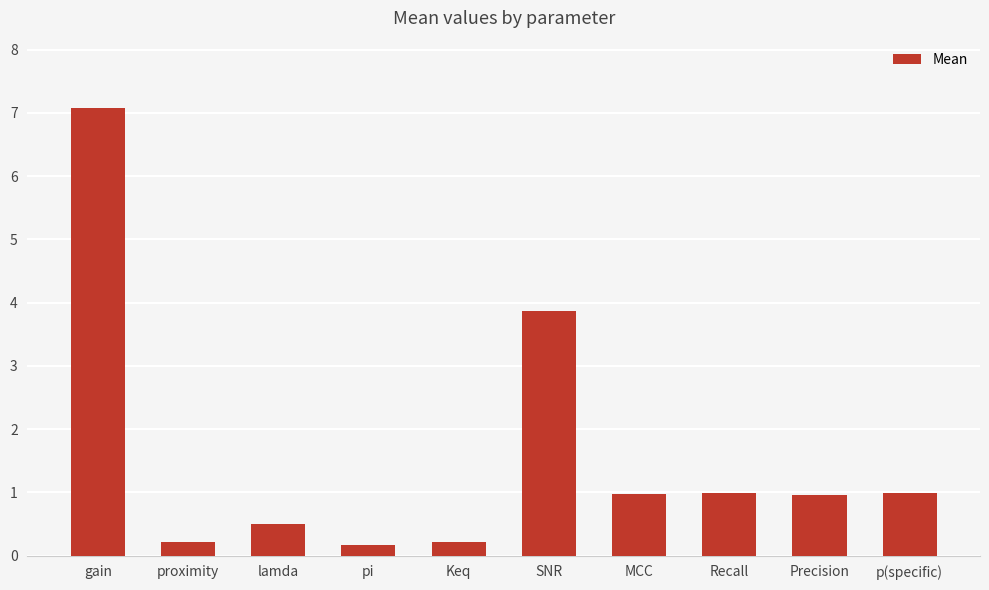

Approximately how many times larger is the value at MCC compared to SNR?

0.3